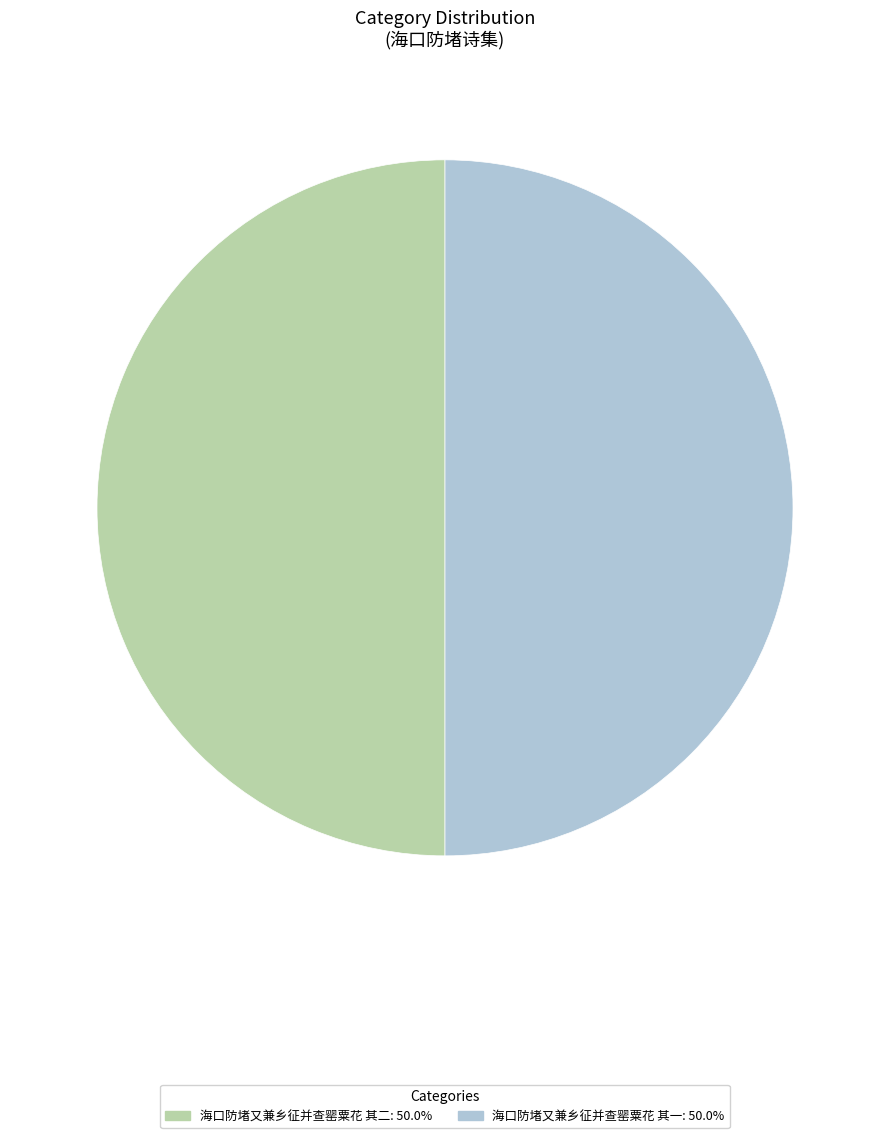

How many slices are in this pie chart?

2